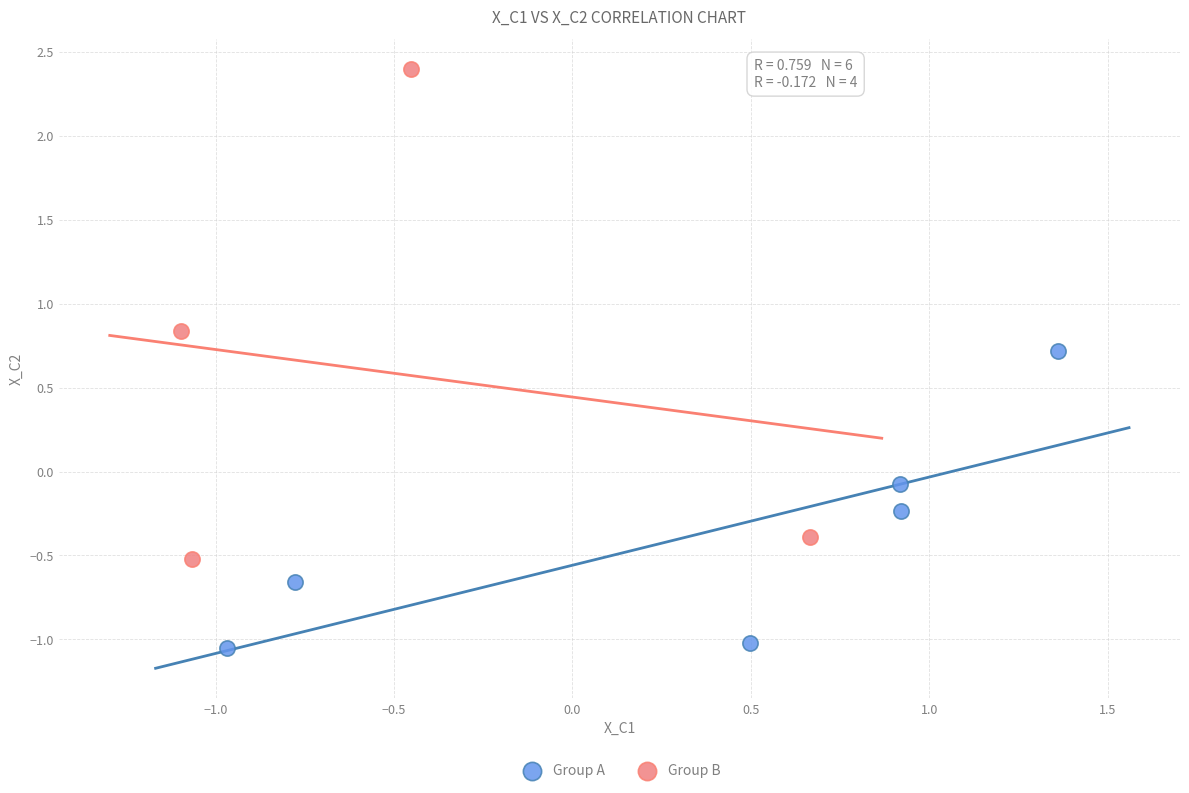

Which series has the largest Y range (max minus min)?

Group B